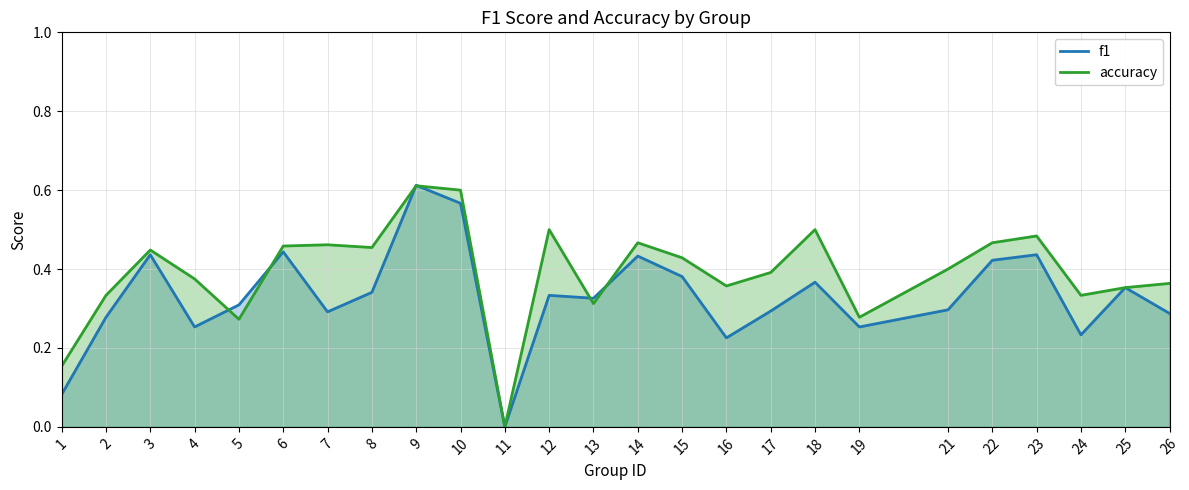

Where is f1 nearest to the value 0?

11